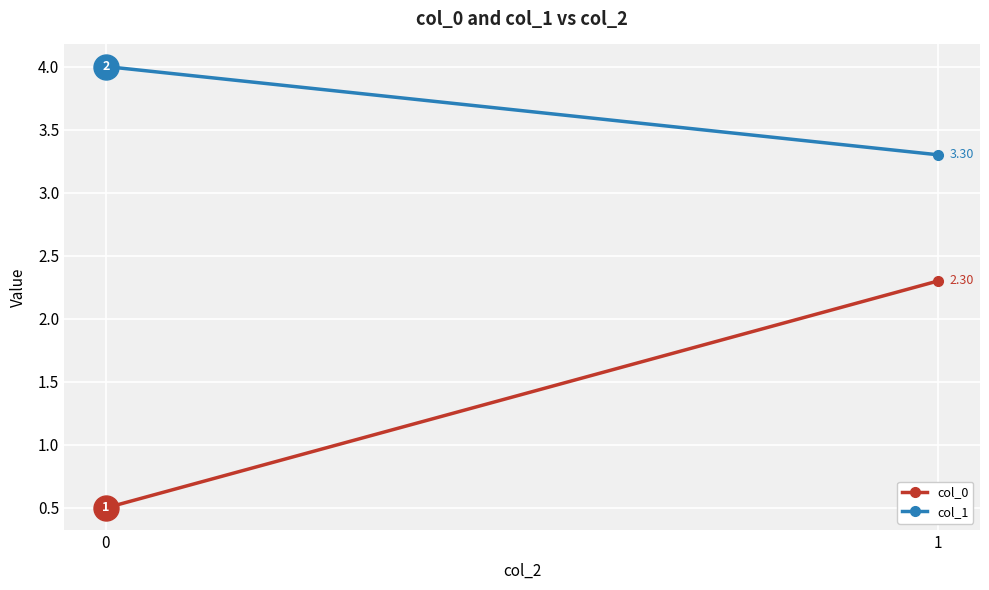

Reading left to right, what are all the values shown in this chart?

col_0: 0=0.5	1=2.3
col_1: 0=4.0	1=3.3